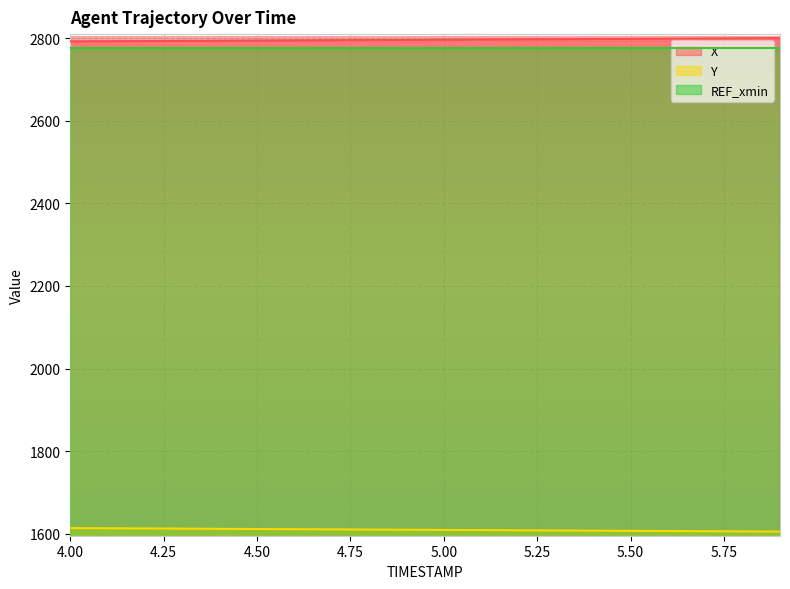

The value of X at 5.1 is 873.3. True or false?

False